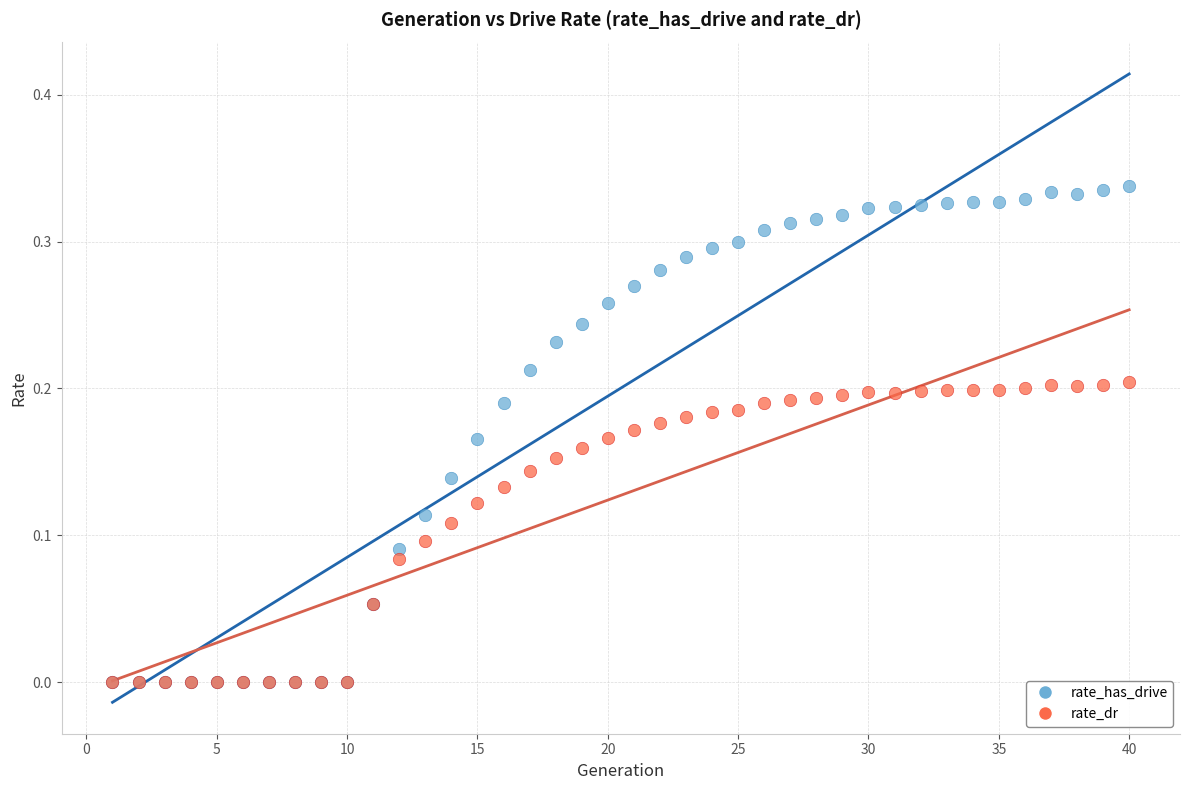

What are all the series names shown in the legend?

rate_has_drive, rate_dr